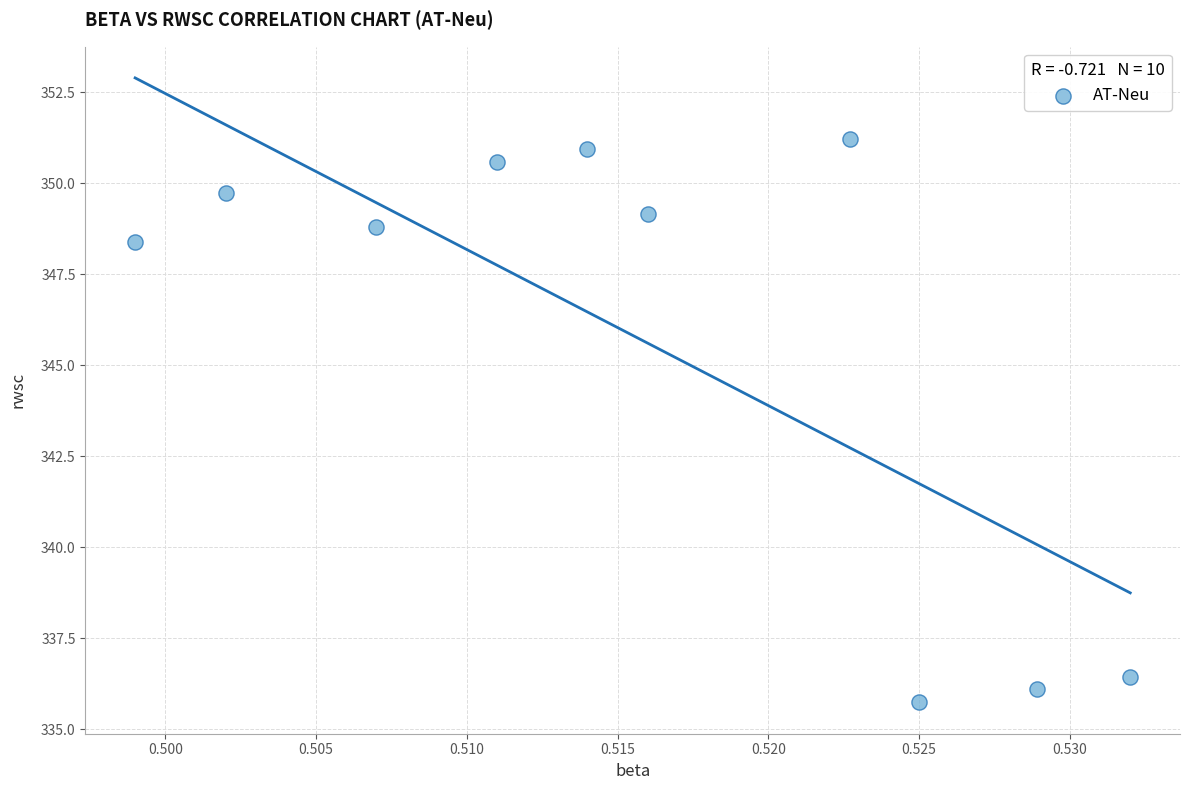

What is the range of Y values (max minus min)?

15.5